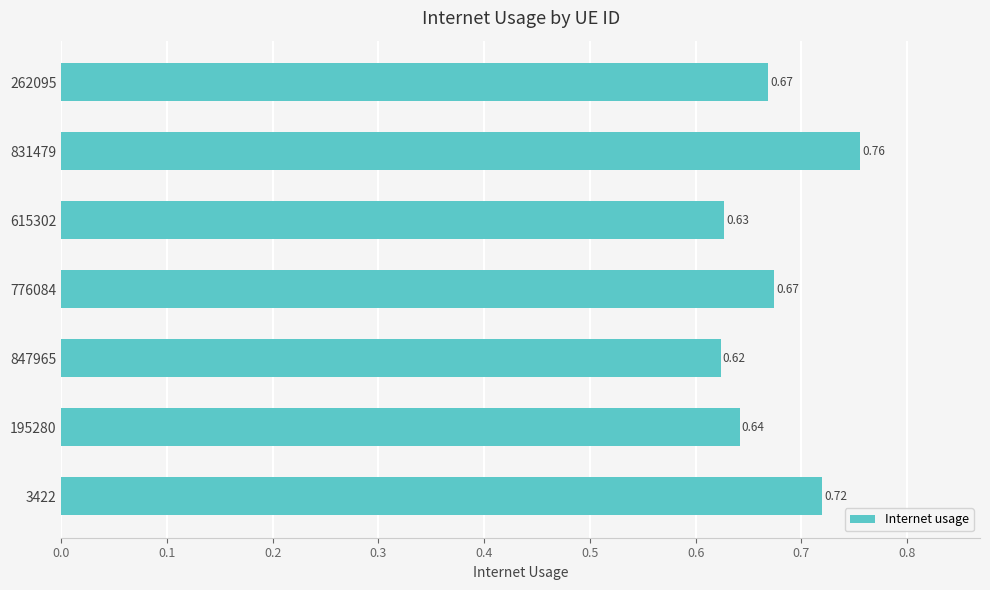

Which has a higher value, 776084 or 3422?

3422